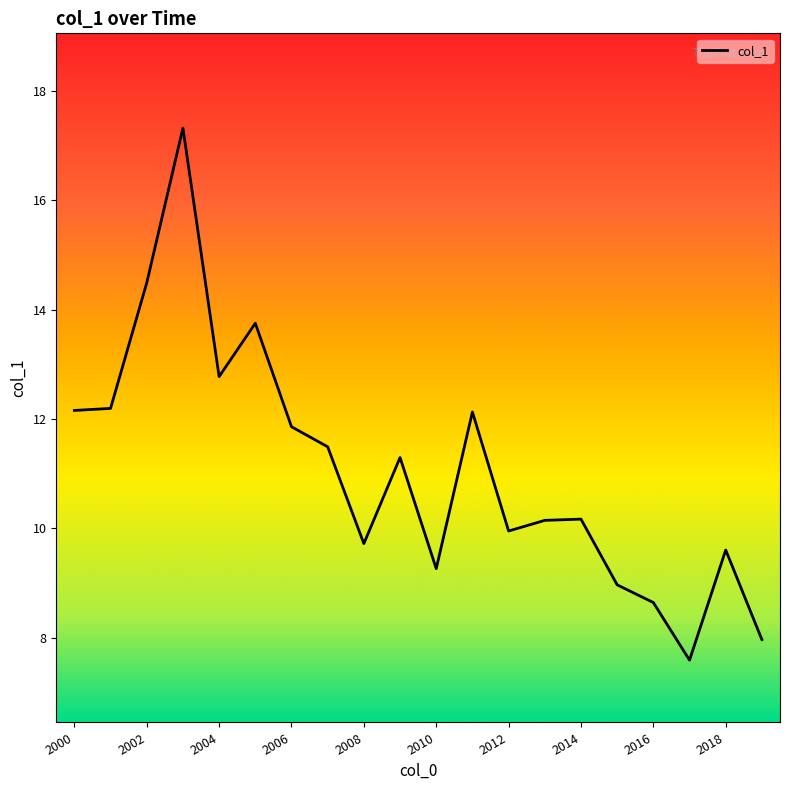

What is the smallest value displayed?

7.6